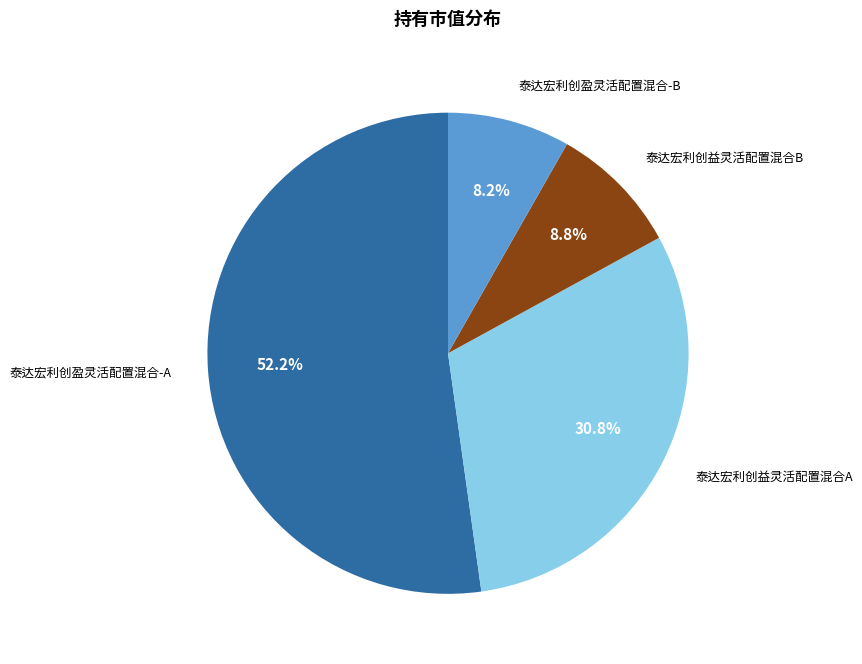

Combined, do 泰达宏利创益灵活配置混合A and 泰达宏利创盈灵活配置混合-B account for over 50%?

No